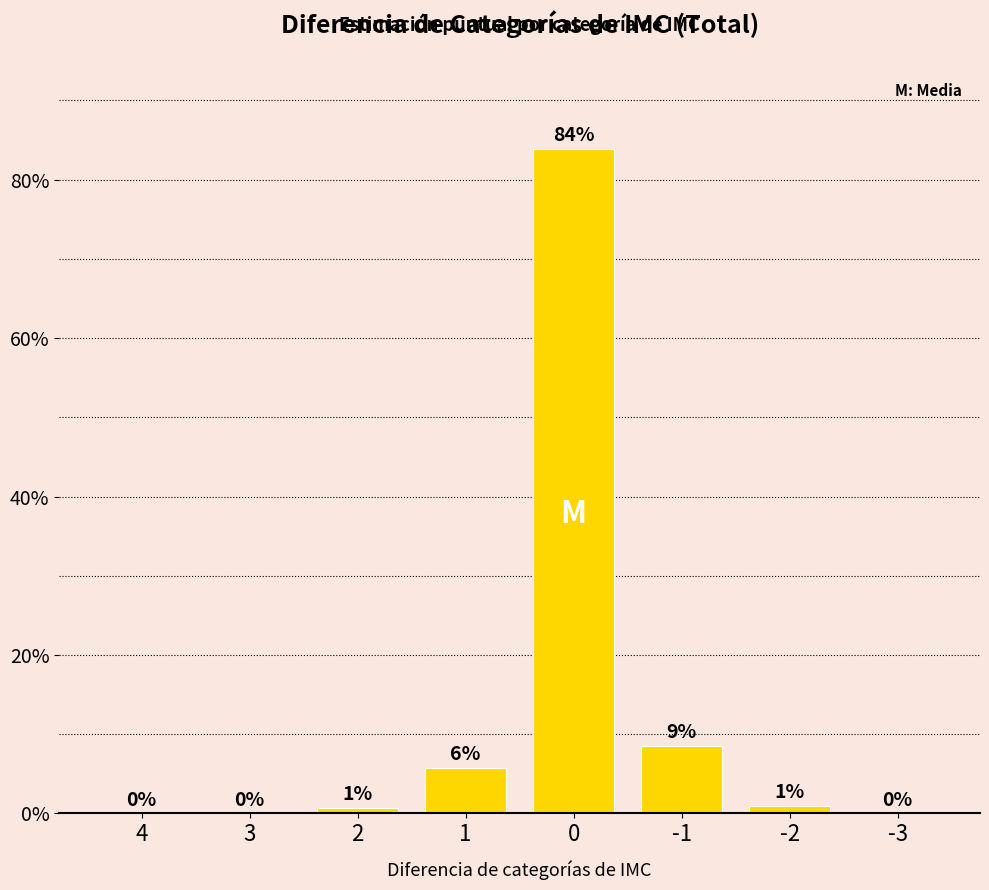

What is the difference between the second highest and second lowest values?

0.1